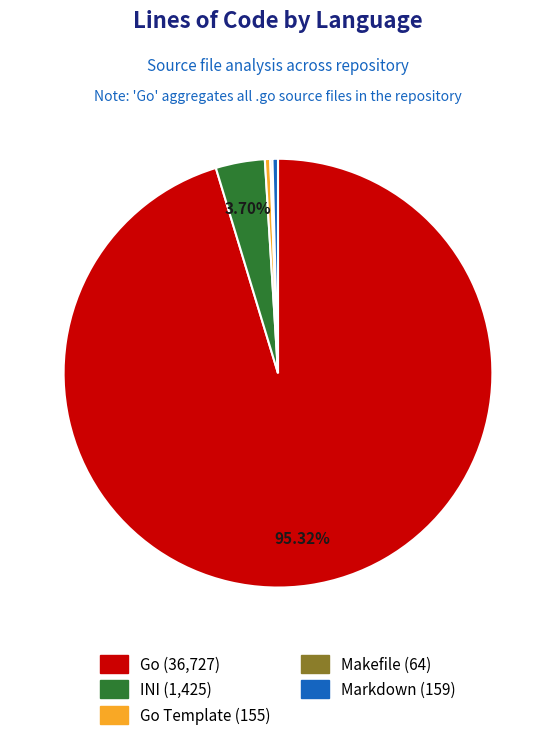

Does any single category account for the majority?

Yes